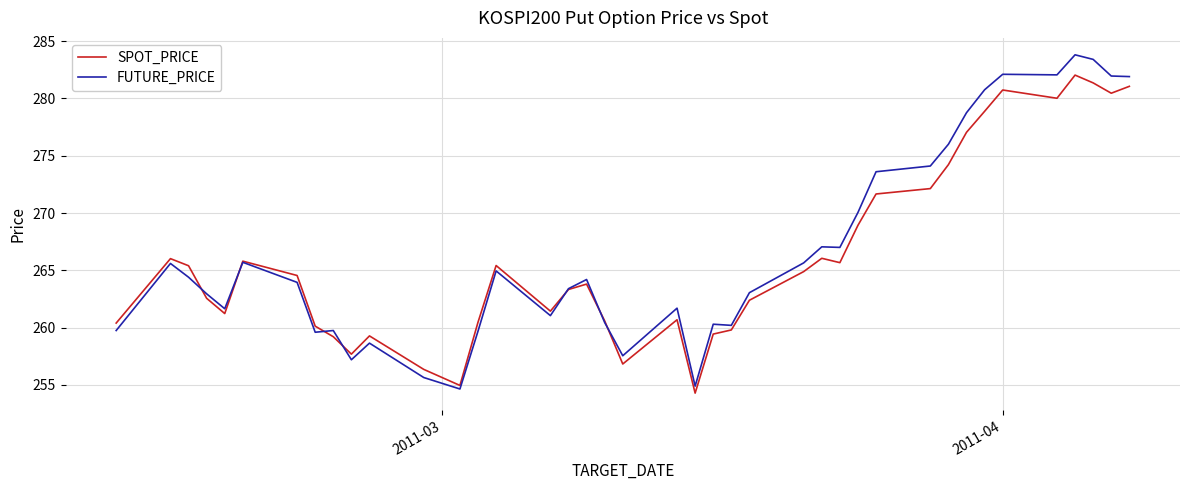

Which series has the widest spread of values?

FUTURE_PRICE